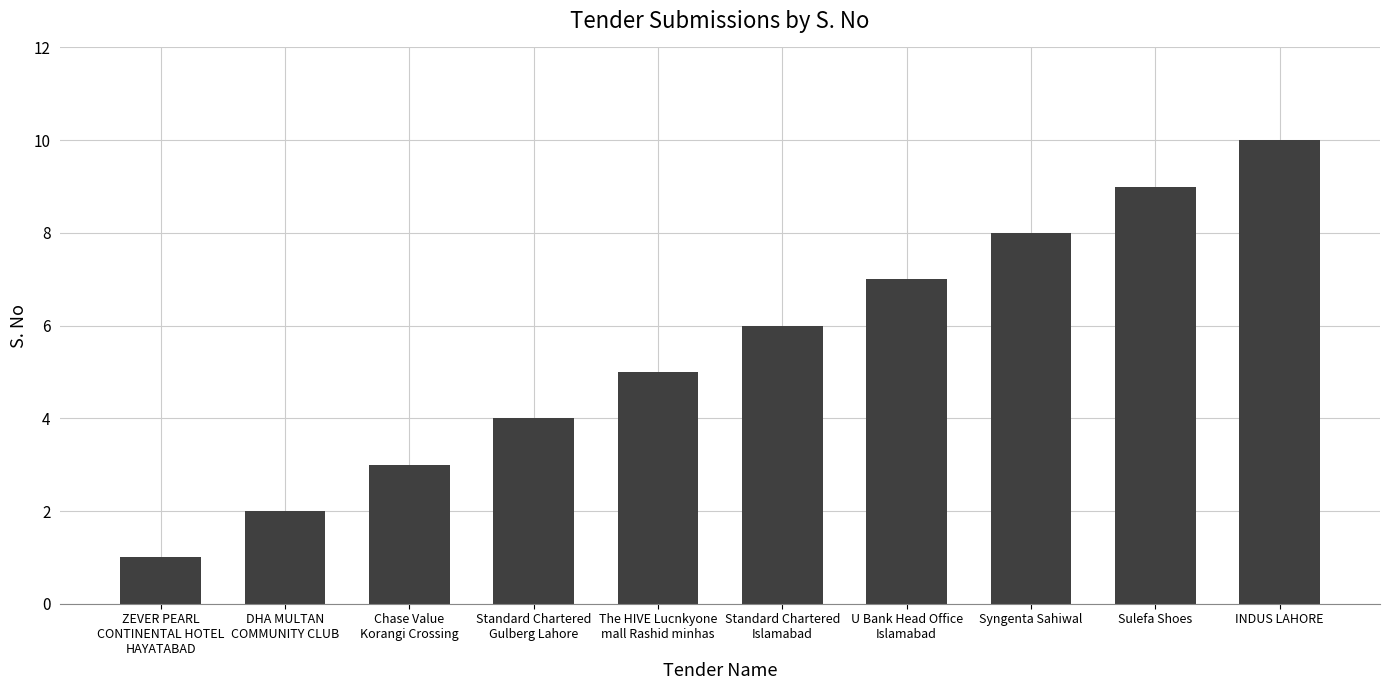

What is the difference between the maximum and minimum values?

9